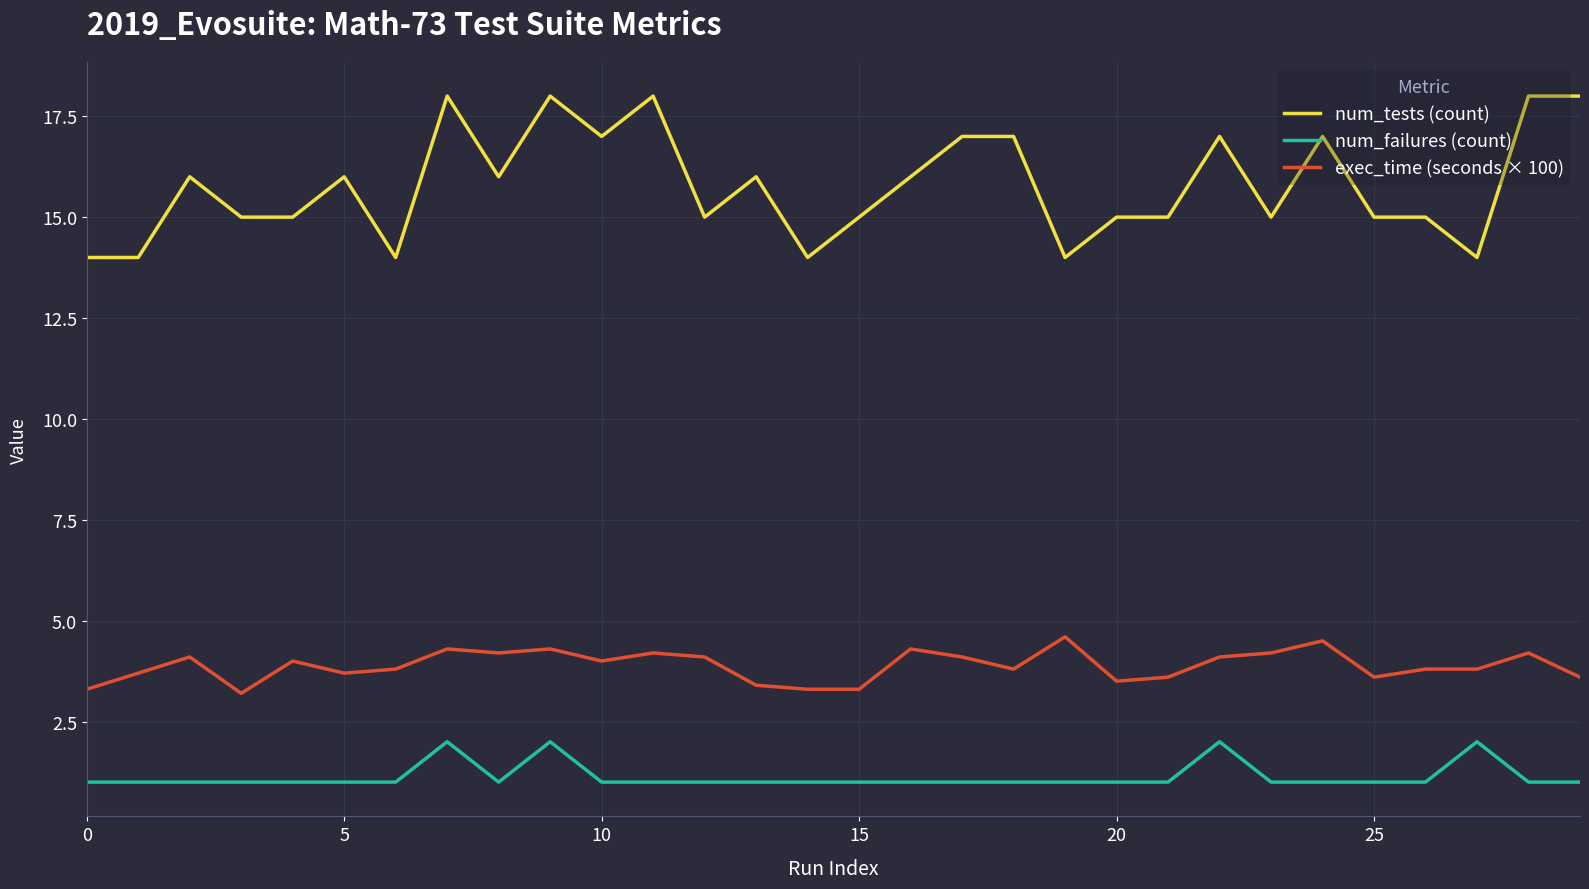

Which series has the largest range (max minus min)?

num_tests (count)